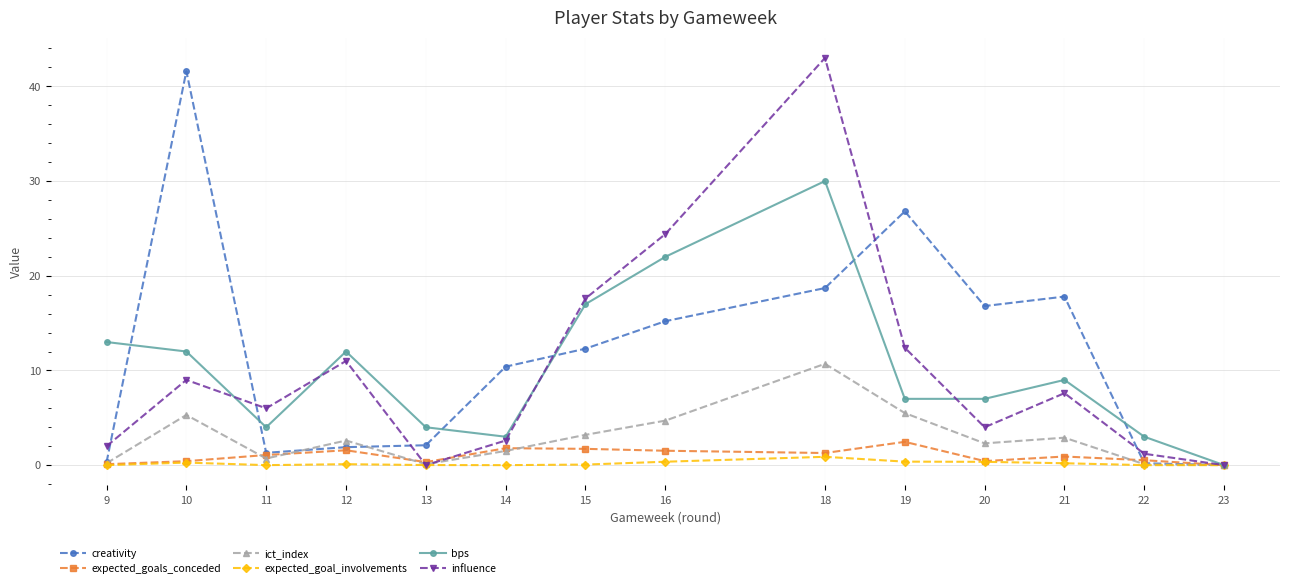

Does the chart display data point markers on the line(s)?

Yes